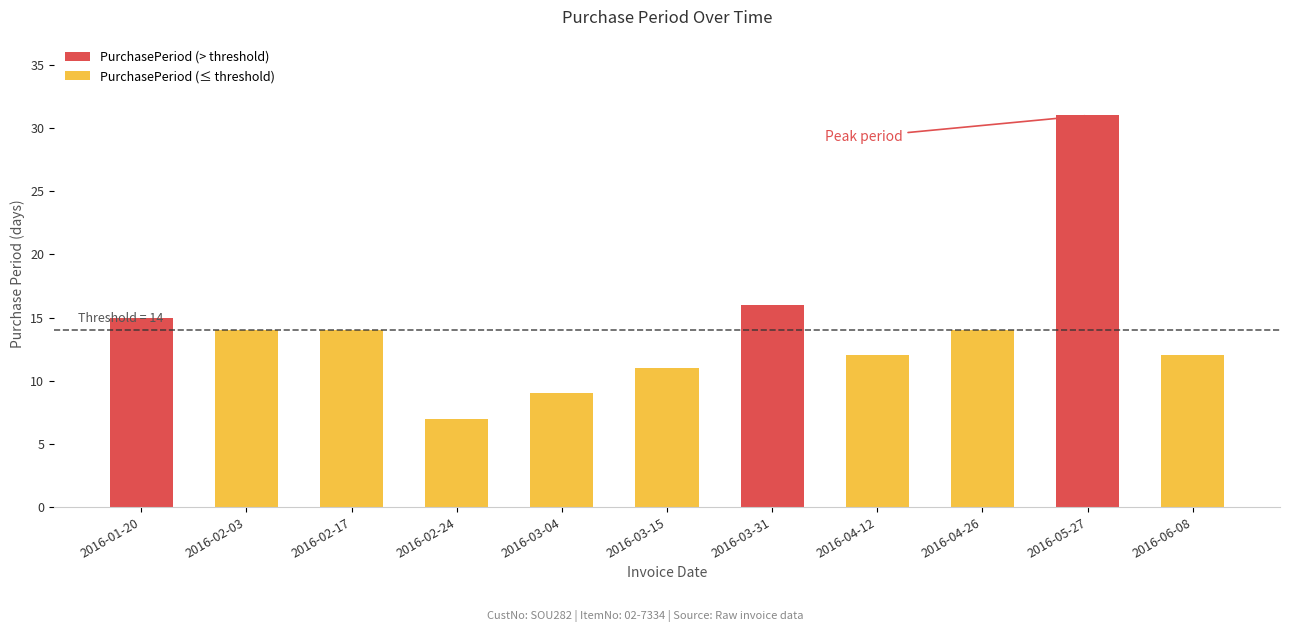

Is it true that the value at 2016-04-12 is 12?

True